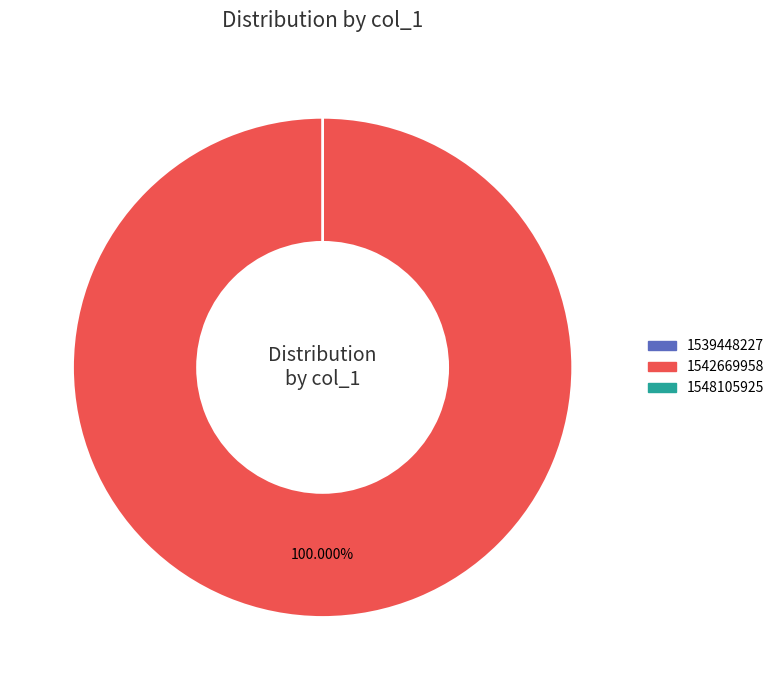

What percentage is the 1542669958 slice, to the nearest percent?

100%